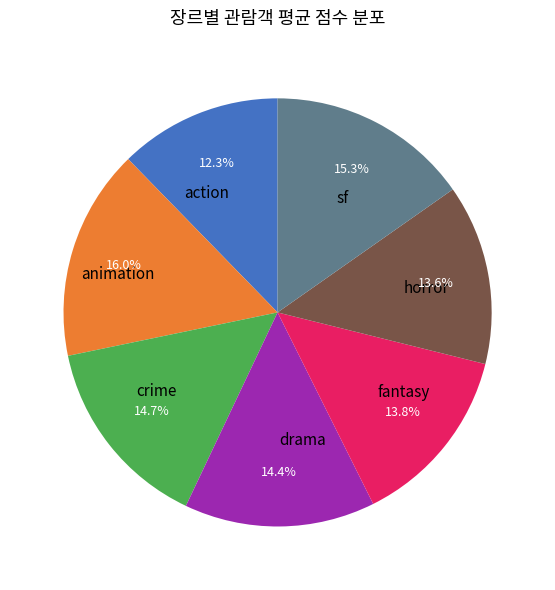

True or false: horror accounts for 25% of the total.

False